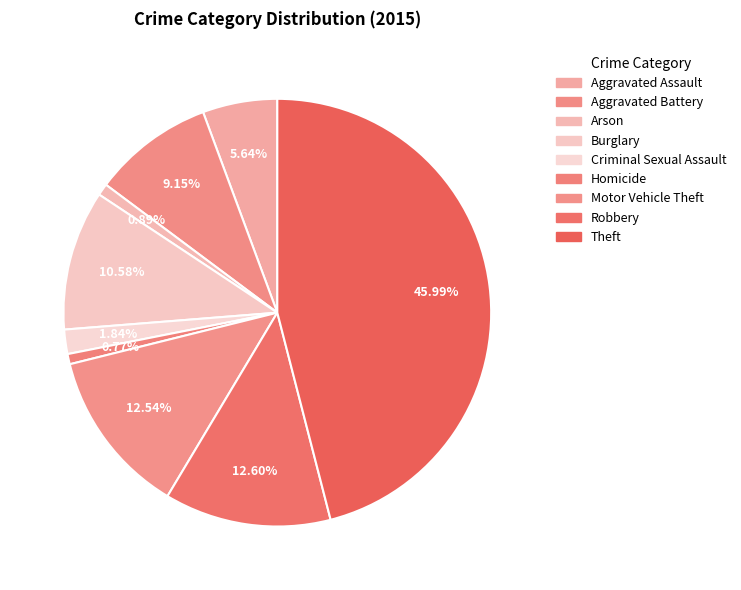

What percentage is the Homicide slice, to the nearest percent?

1%